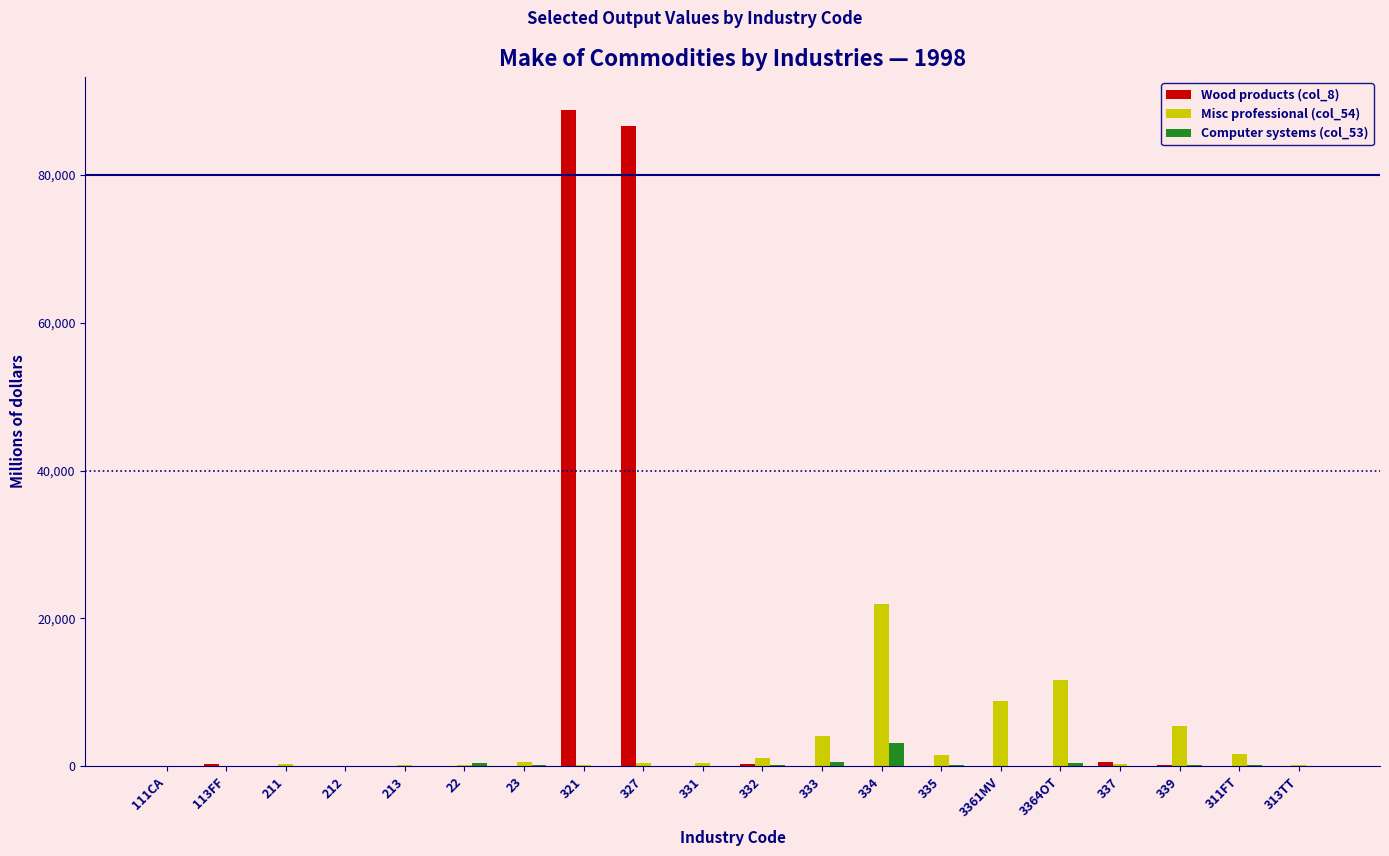

Is it true that Misc professional (col_54) equals 7123 at 3364OT?

False